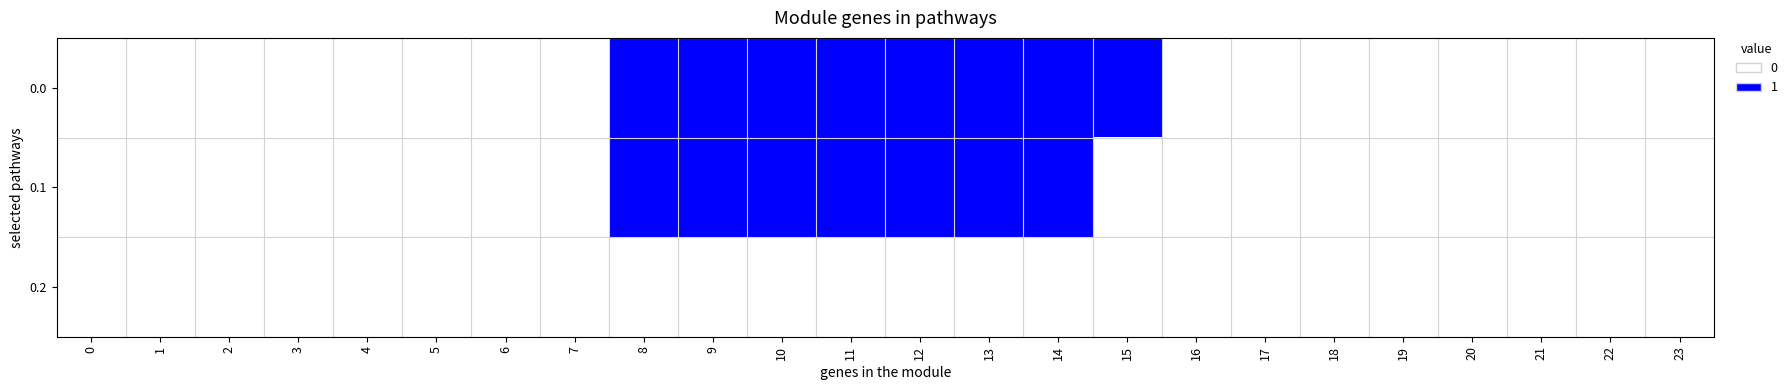

At which category is the sum across all series the highest?

8